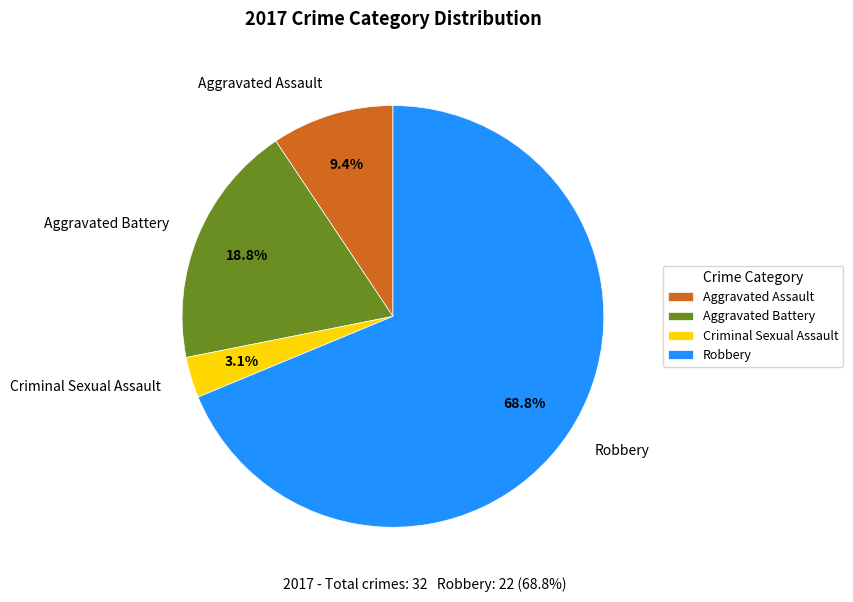

The Robbery slice represents 77% of the pie. True or false?

False